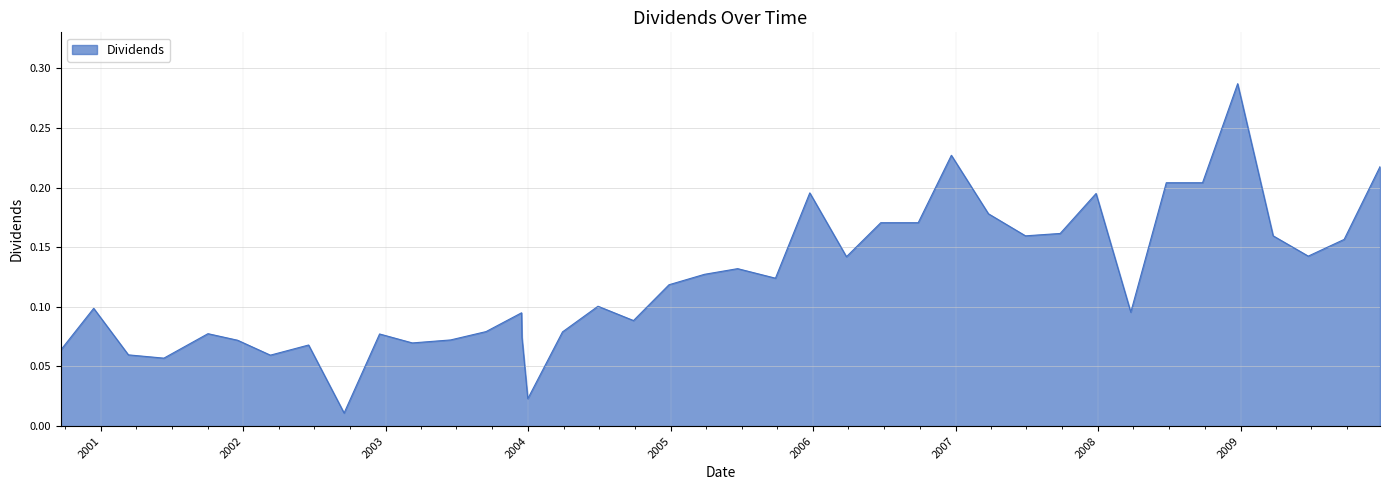

Count the number of data series in this chart.

1